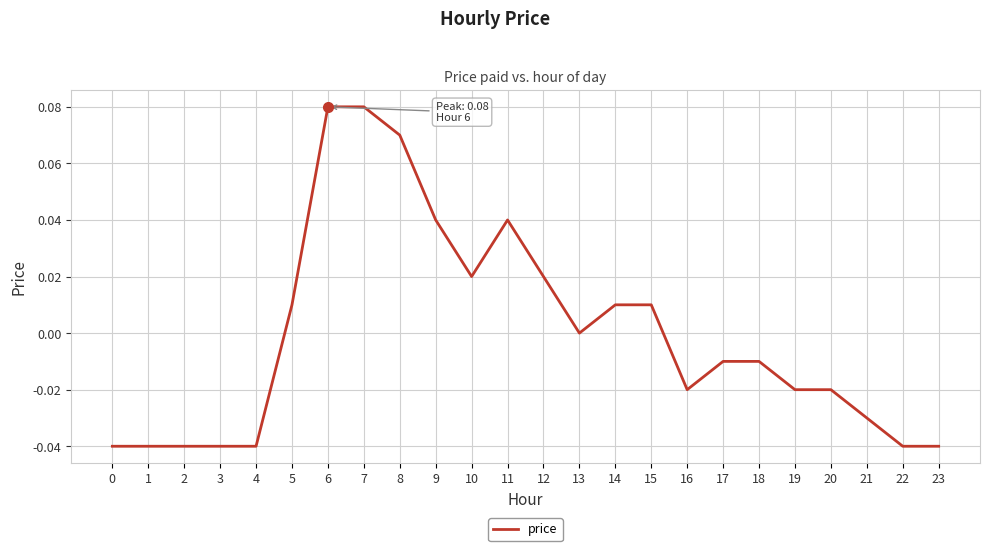

Is it true that the value at 3 is -0.0?

True